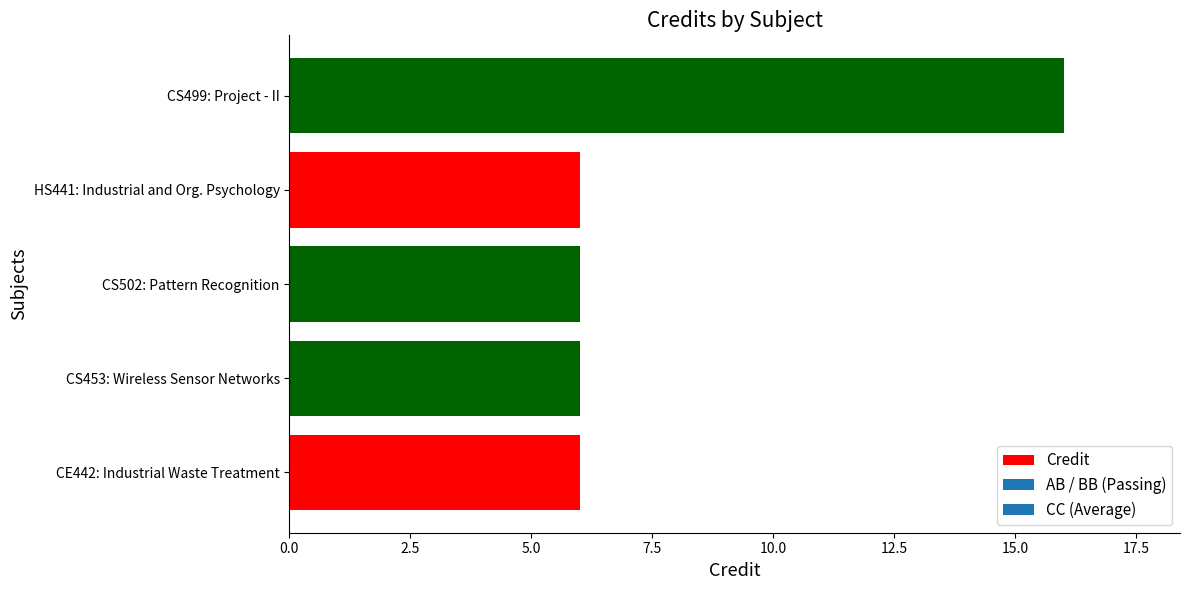

What is the greatest value displayed?

16